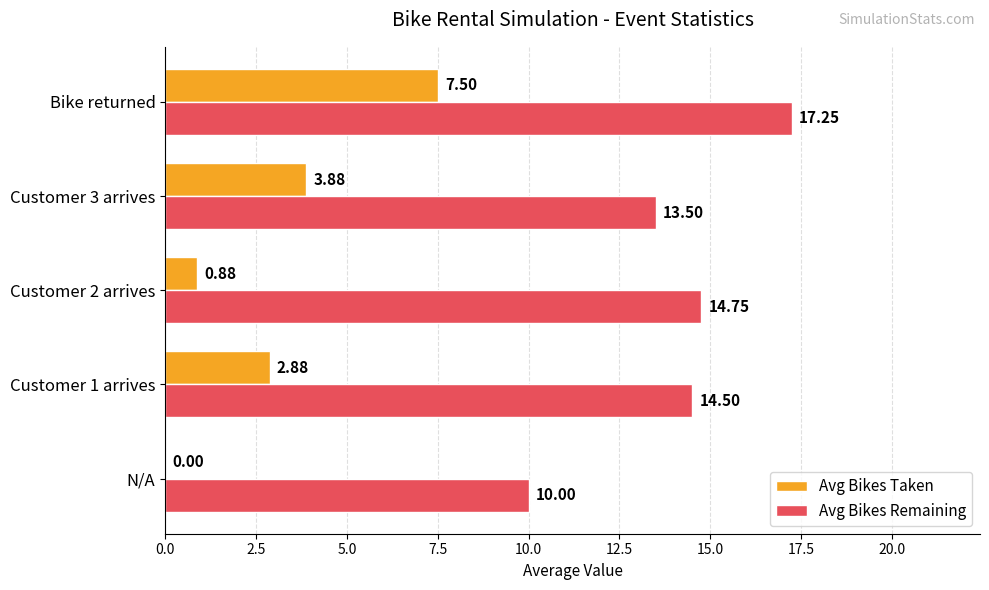

Which series changed the most between Customer 2 arrives and Bike returned?

Avg Bikes Taken